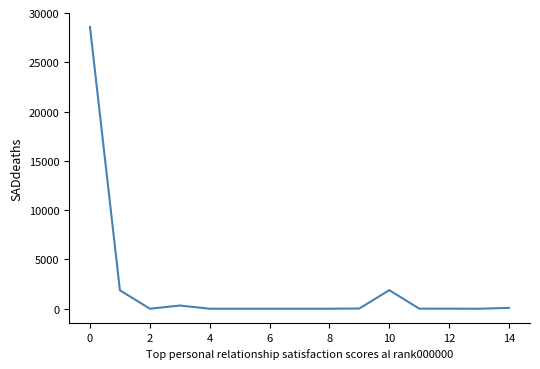

What is the difference between the maximum and minimum values?

28581.4